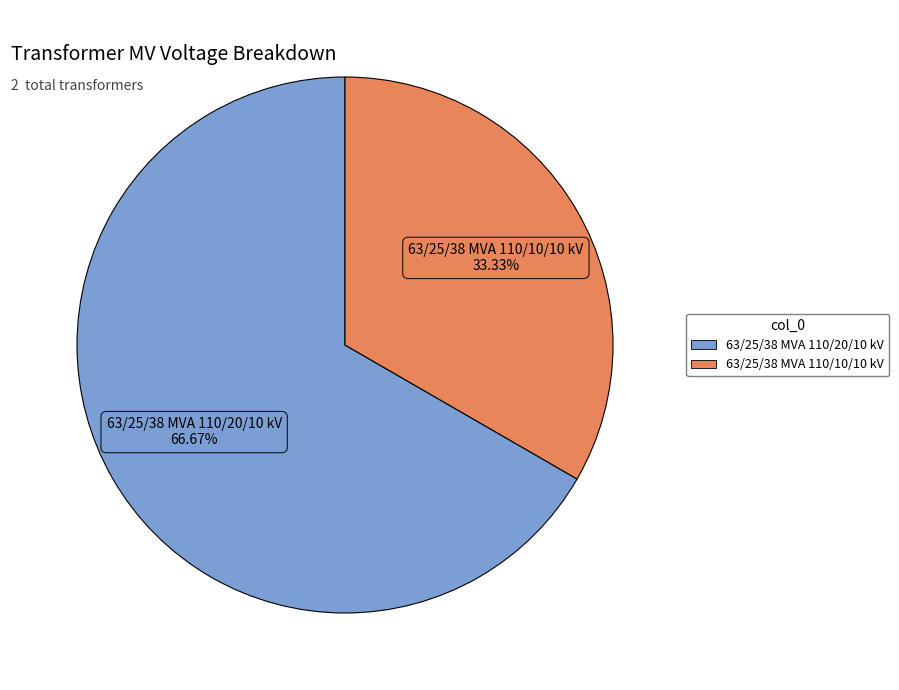

What percentage is the 63/25/38 MVA 110/20/10 kV slice, to the nearest percent?

67%